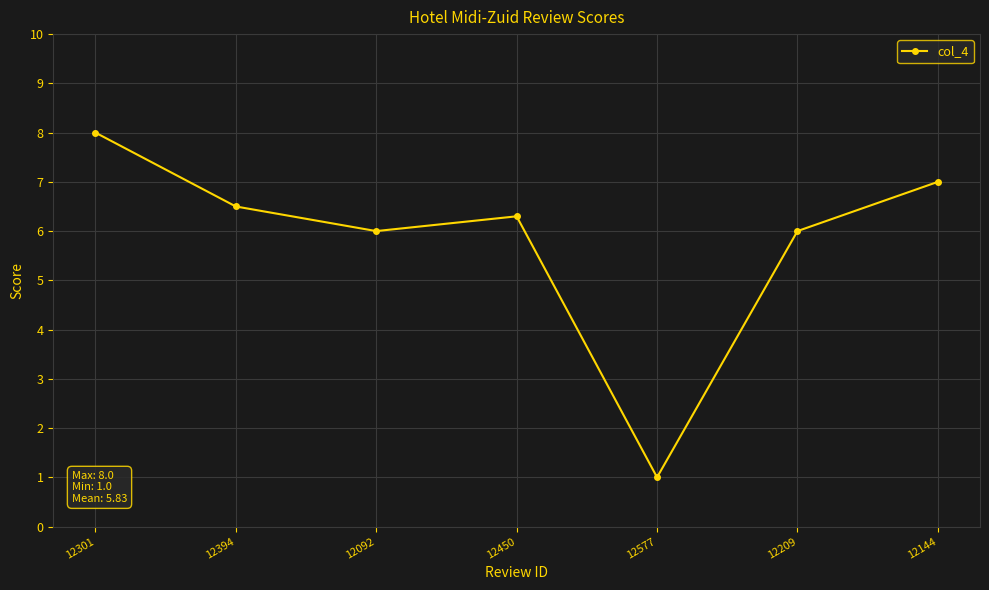

How many points are lower than both their immediate neighbors (excluding endpoints)?

2